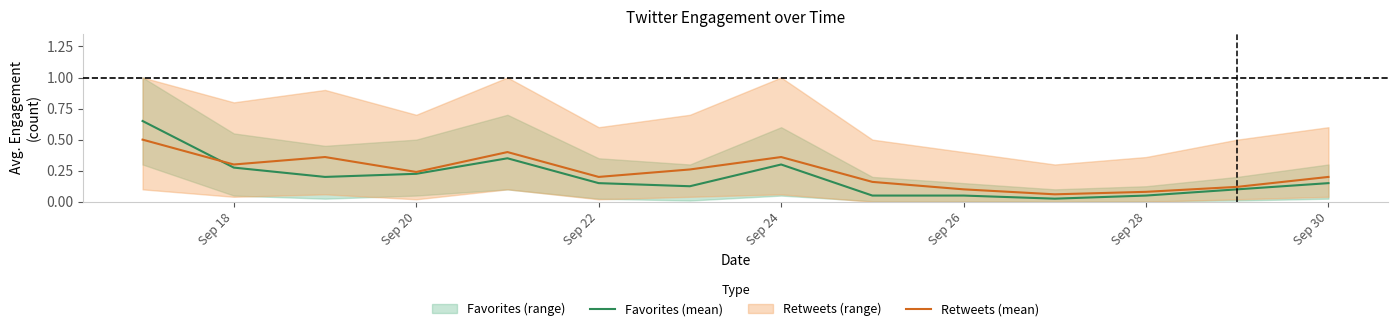

Count the number of categories in the chart.

14